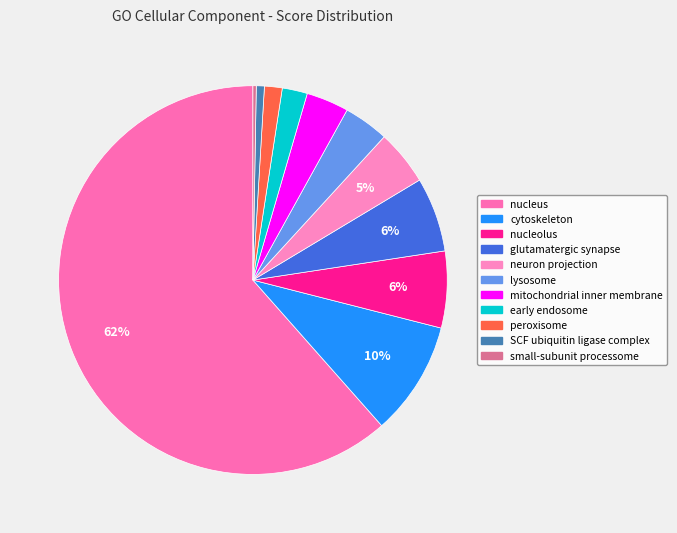

To the nearest percent, what is the difference between the SCF ubiquitin ligase complex and nucleus slice percentages?

61%